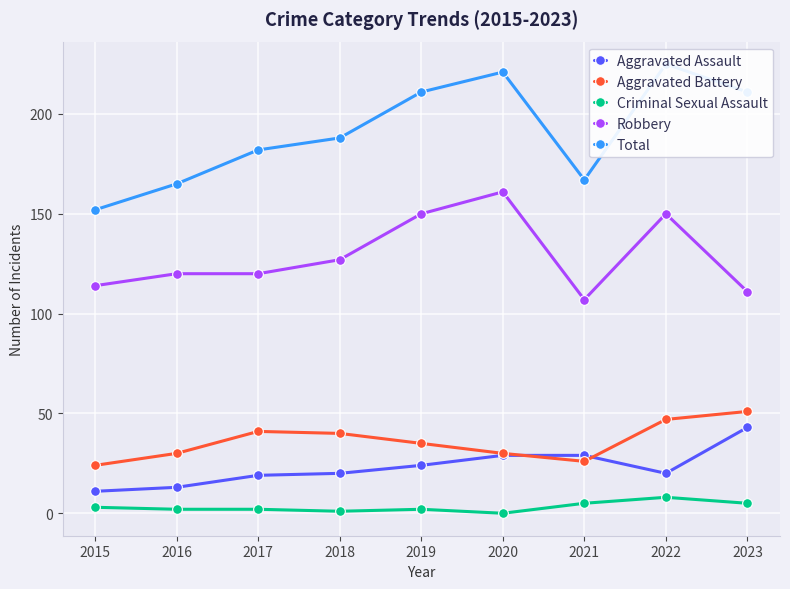

True or false: Robbery and Aggravated Assault cross at least once.

False